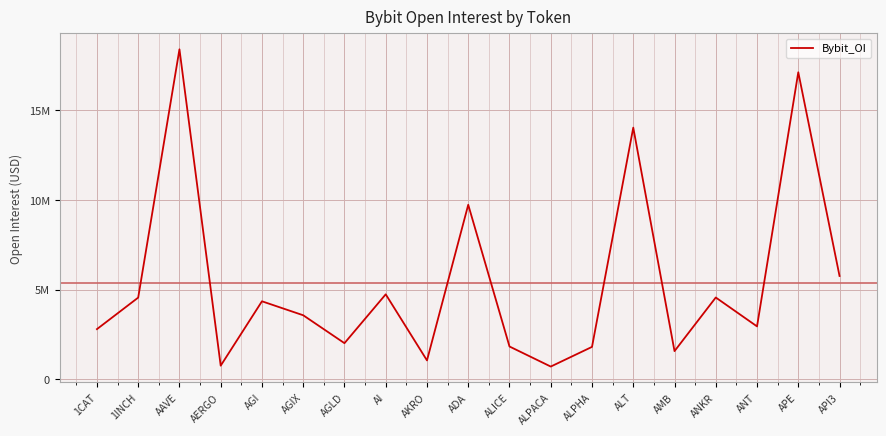

Where does the data first go above 3567165?

1INCH